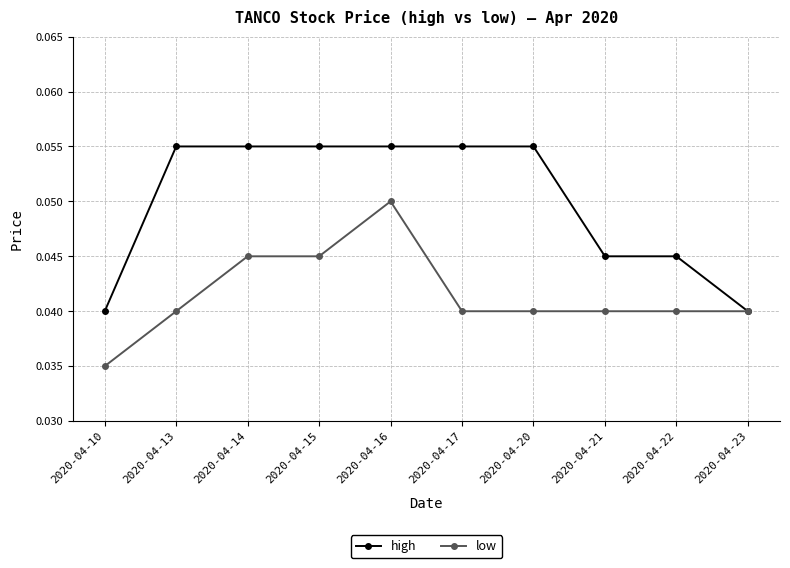

Which category has the highest value in the low series?

2020-04-16